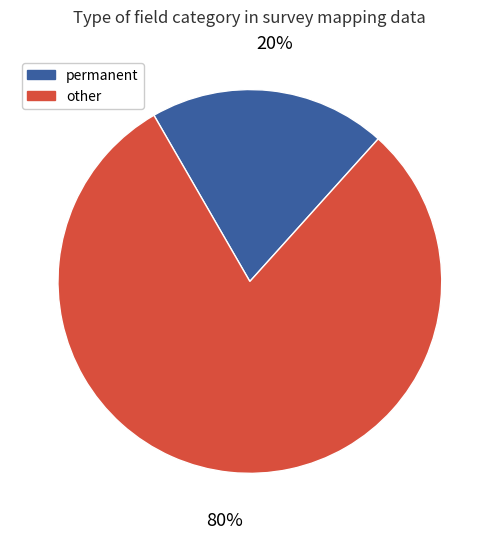

Is there any slice that represents more than half of the pie?

Yes